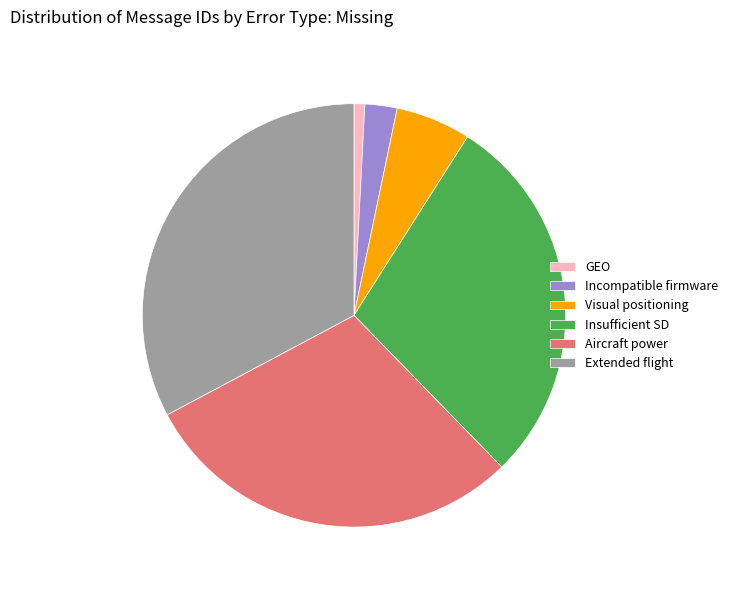

Do Insufficient SD and Aircraft power together represent more than half of the pie?

Yes